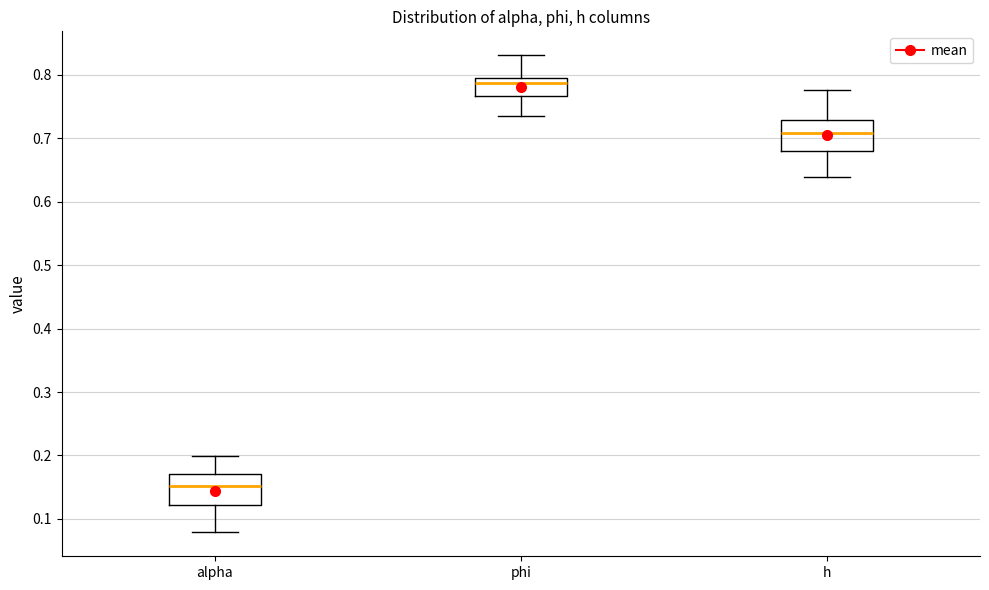

Reading left to right, read every box against the y-axis: the position of its median line, the range the box covers, and the ends of its whiskers. The values are not printed on the chart, so give them approximately, as read against the axis.

alpha: median 0.15, box 0.12 to 0.17, whiskers 0.08 to 0.20
phi: median 0.79, box 0.77 to 0.80, whiskers 0.74 to 0.83
h: median 0.71, box 0.68 to 0.73, whiskers 0.64 to 0.78